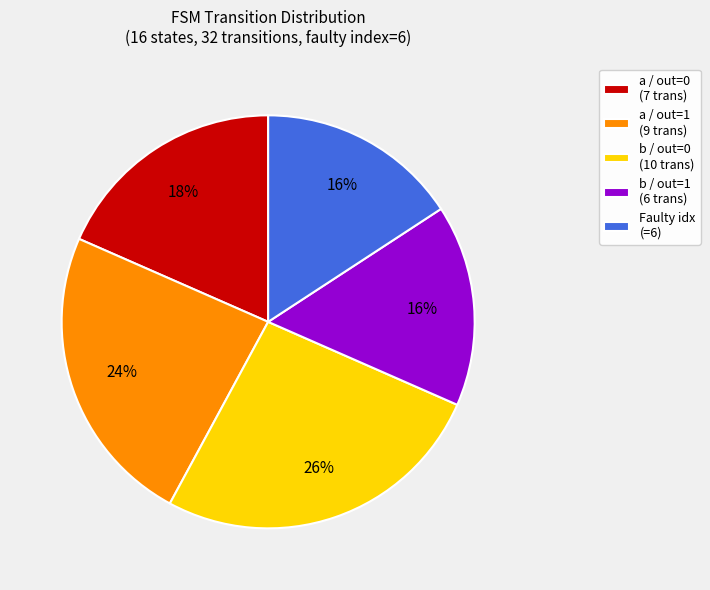

What percentage is the b / out=1 (6 trans) slice, to the nearest percent?

16%